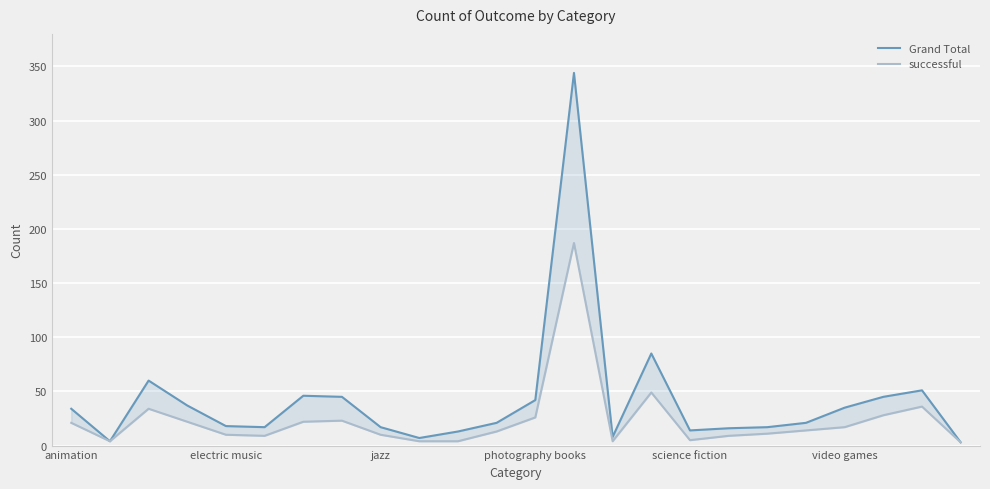

What are all the series names shown in the legend?

Grand Total, successful